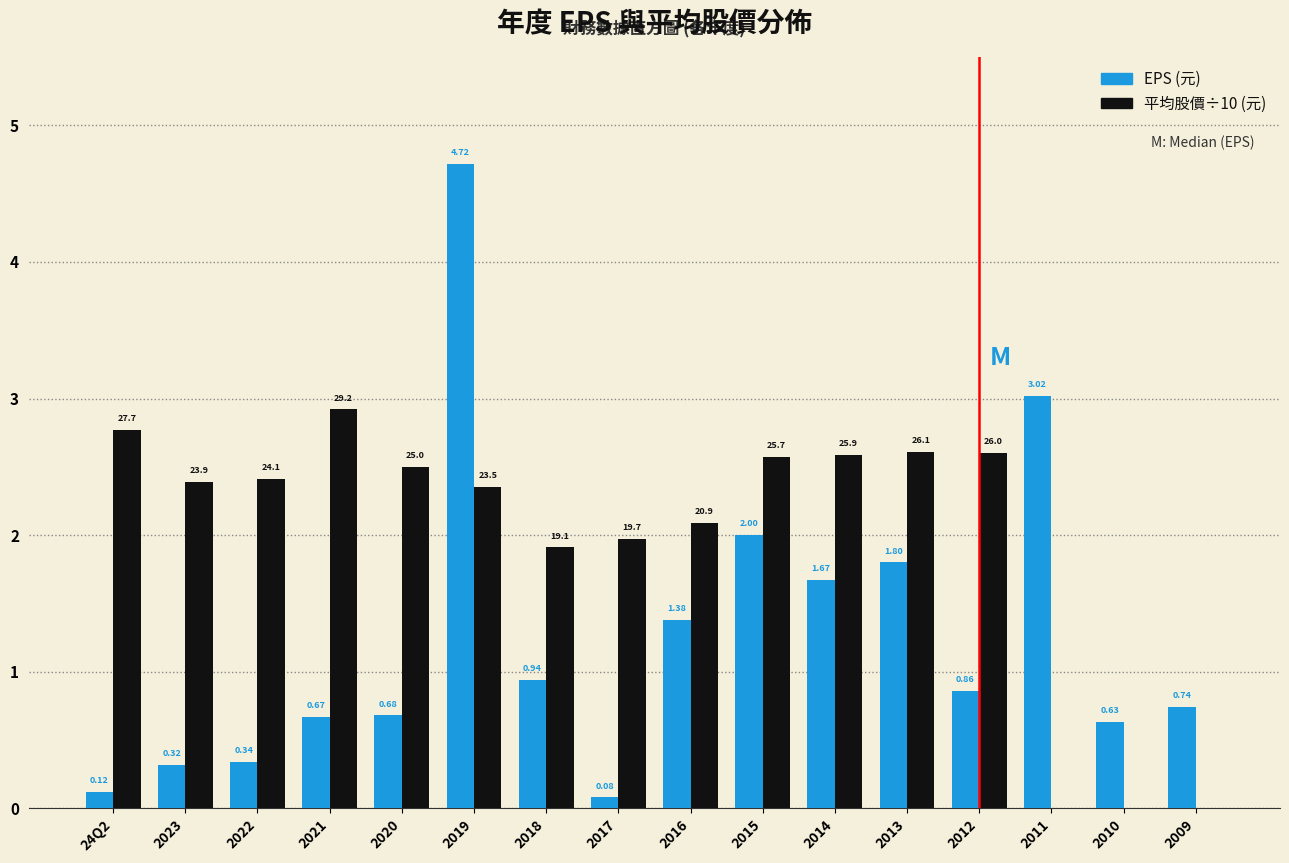

Is the value of 平均股價÷10 (元) at 2018 greater than the value of EPS (元) at 2017?

Yes